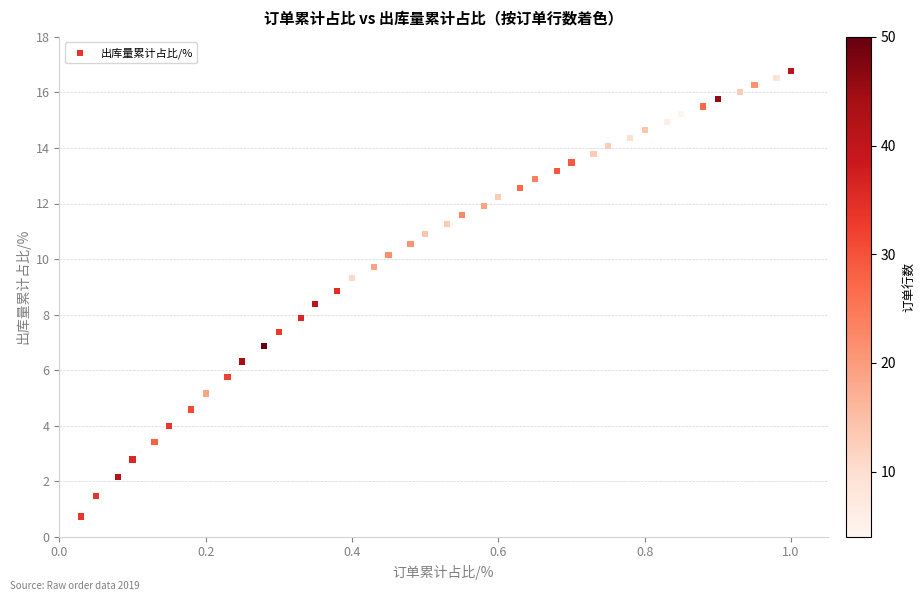

What is the range of X values (max minus min)?

1.0